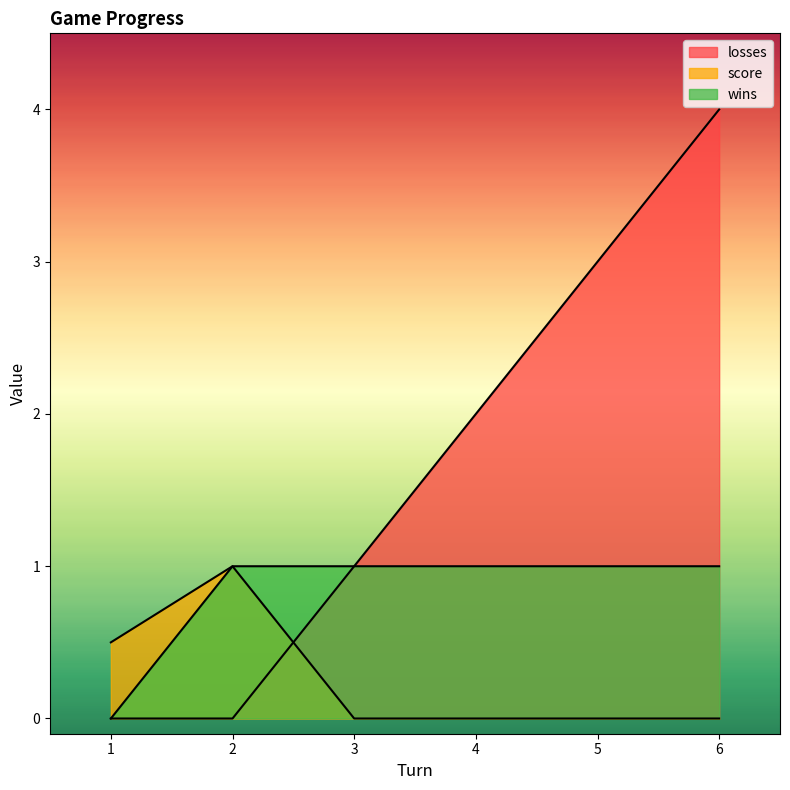

What is the difference between the highest and lowest values at 2?

1.0